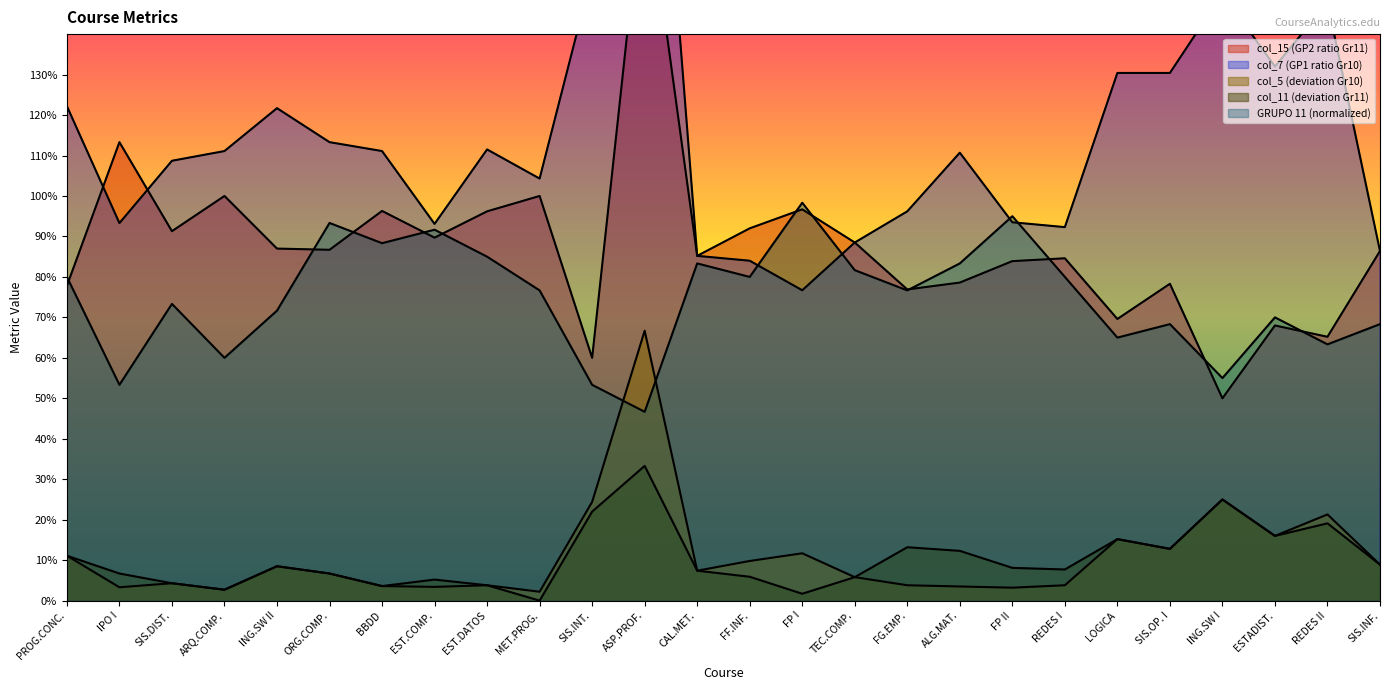

Is it true that col_5 equals 0.0 at MET.PROG.?

False